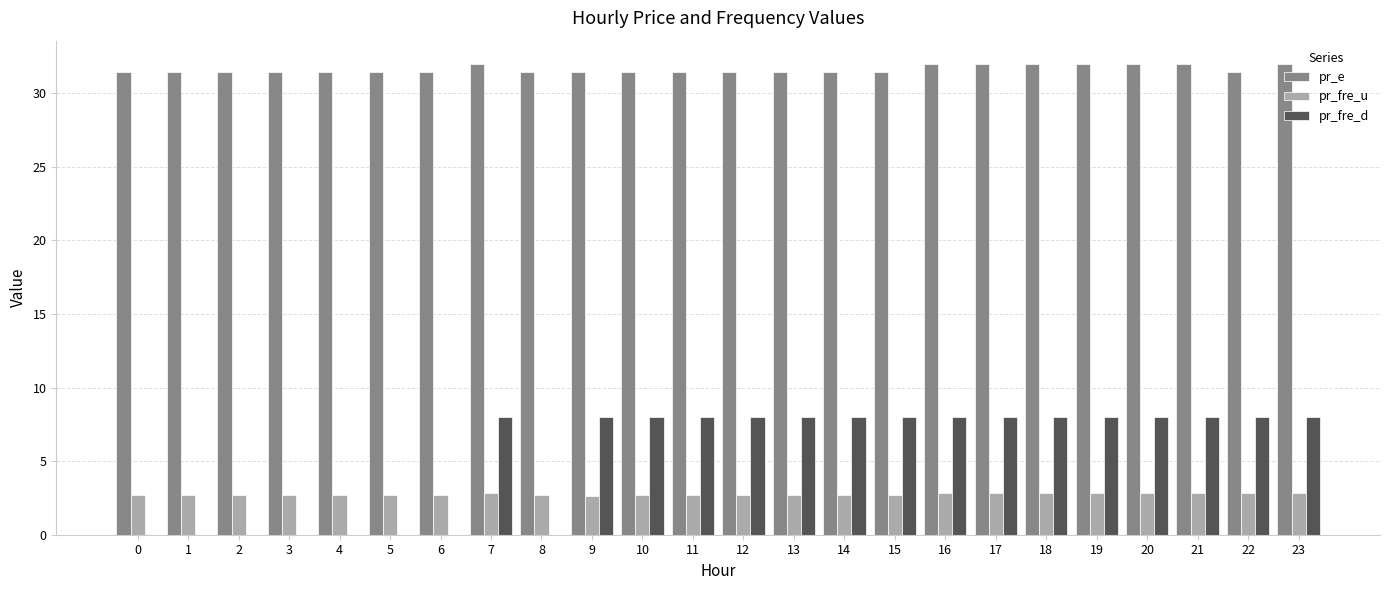

What is the highest value of the pr_fre_u series?

2.8